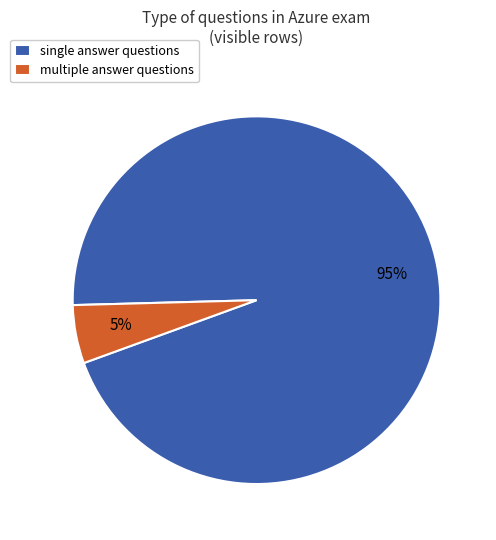

Which slice is the largest?

single